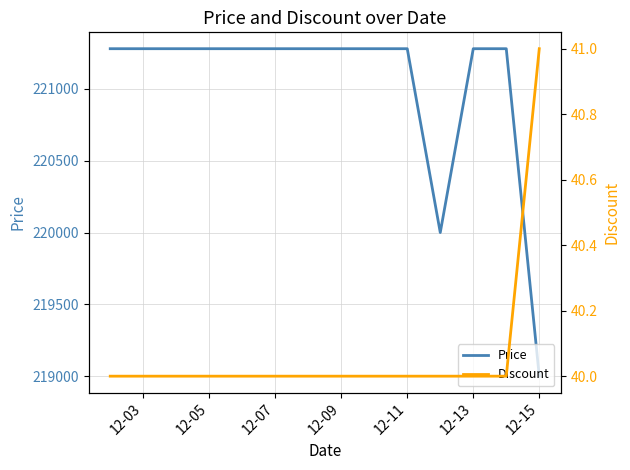

How many lines are shown in the chart?

2